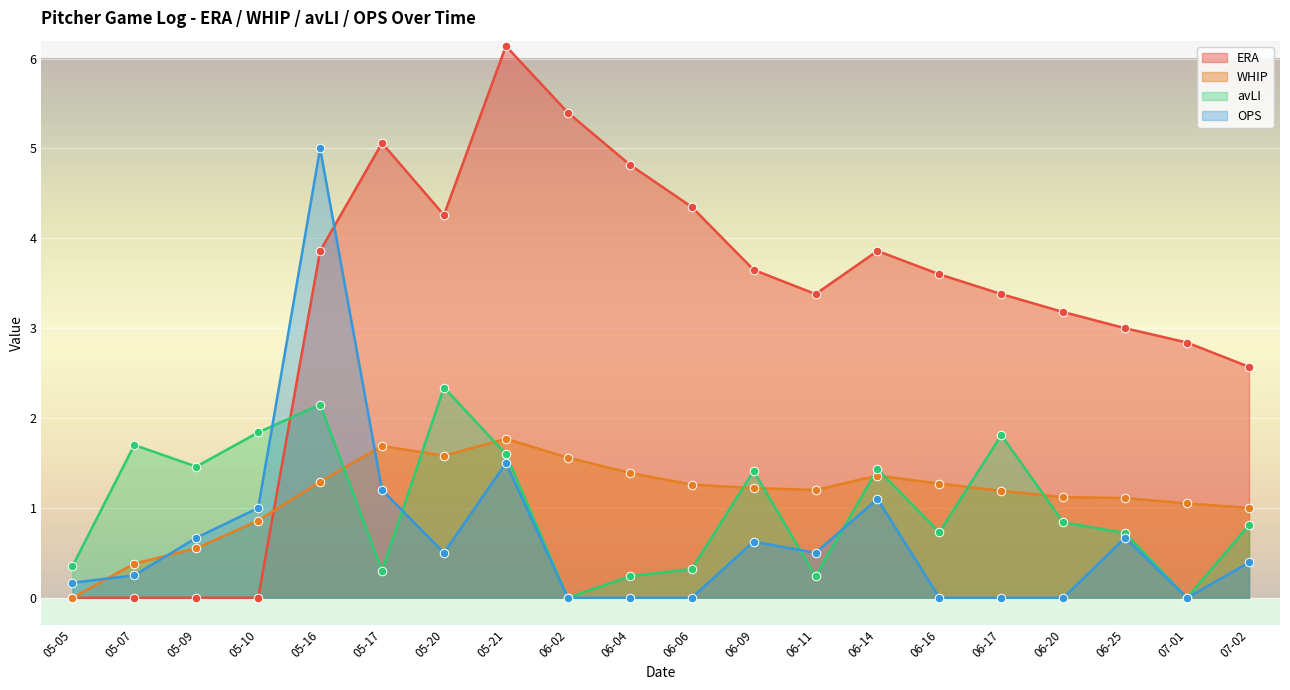

Which series has the largest Y range (max minus min)?

ERA